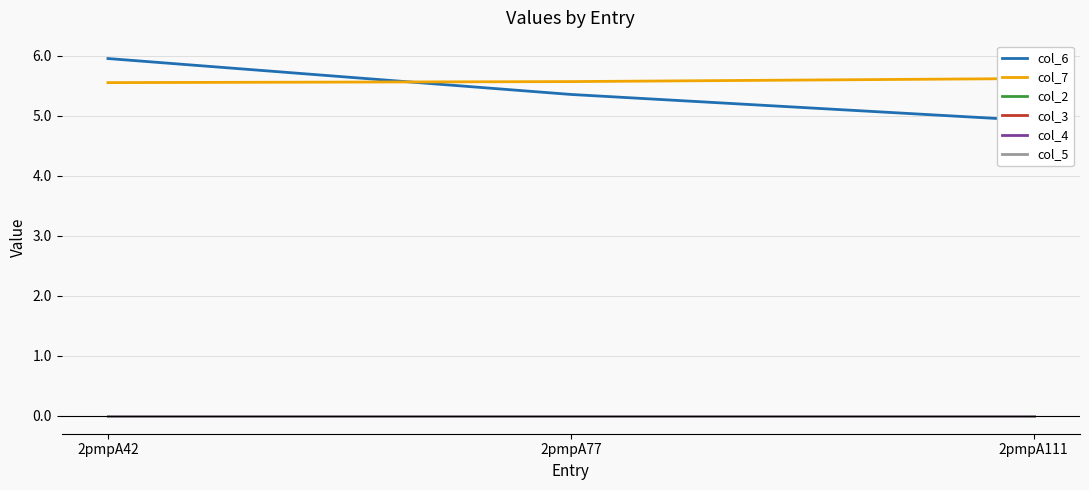

How many lines are shown in the chart?

6